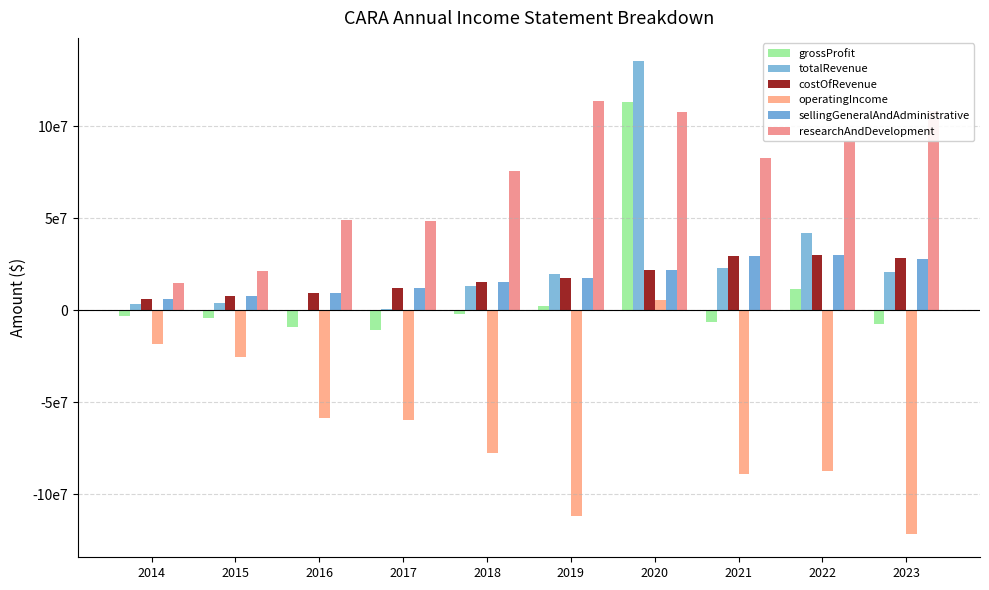

Does the chart contain stacked bars?

No